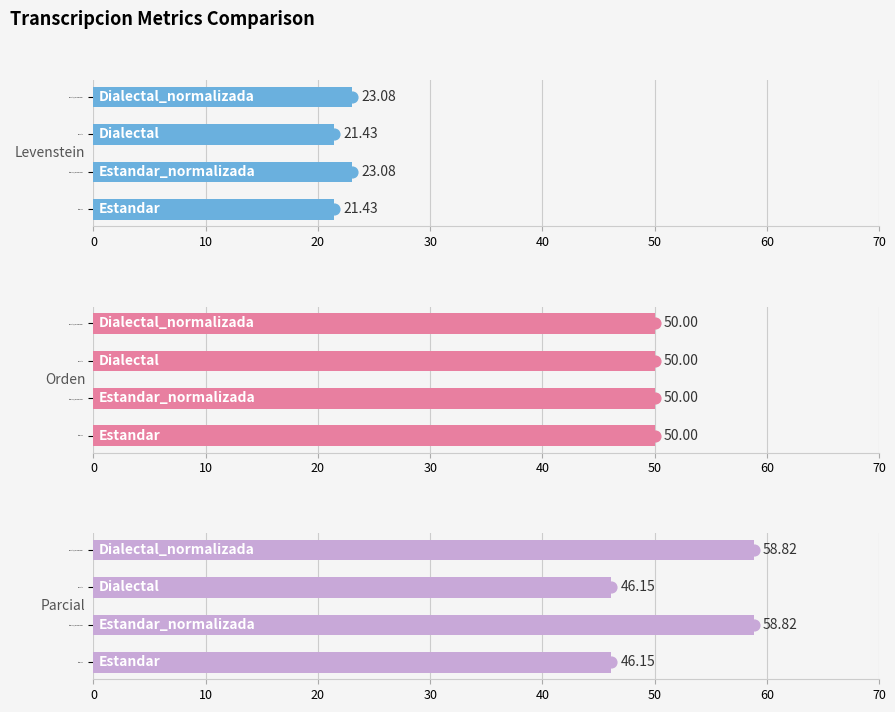

Is the value of Parcial at 30 greater than the value of Orden at 0?

Yes